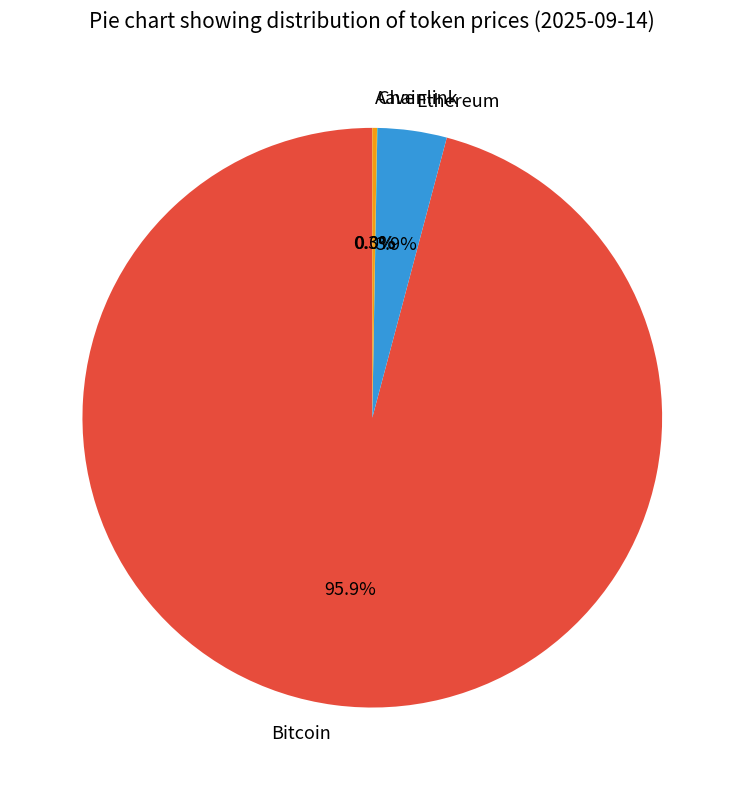

Between Ethereum and Bitcoin, which is larger?

Bitcoin